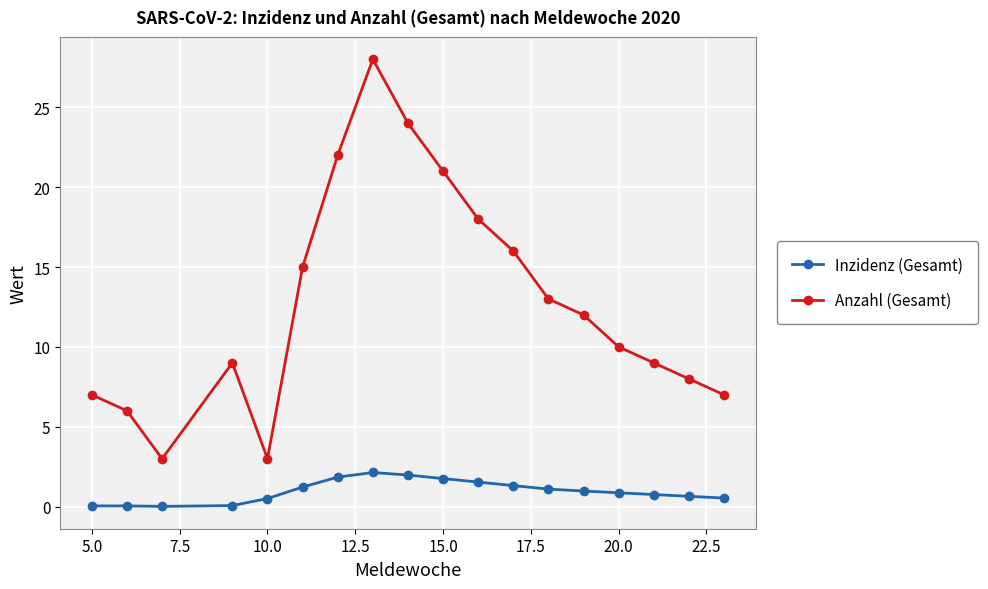

True or false: Anzahl (Gesamt) and Inzidenz (Gesamt) intersect in this chart.

False